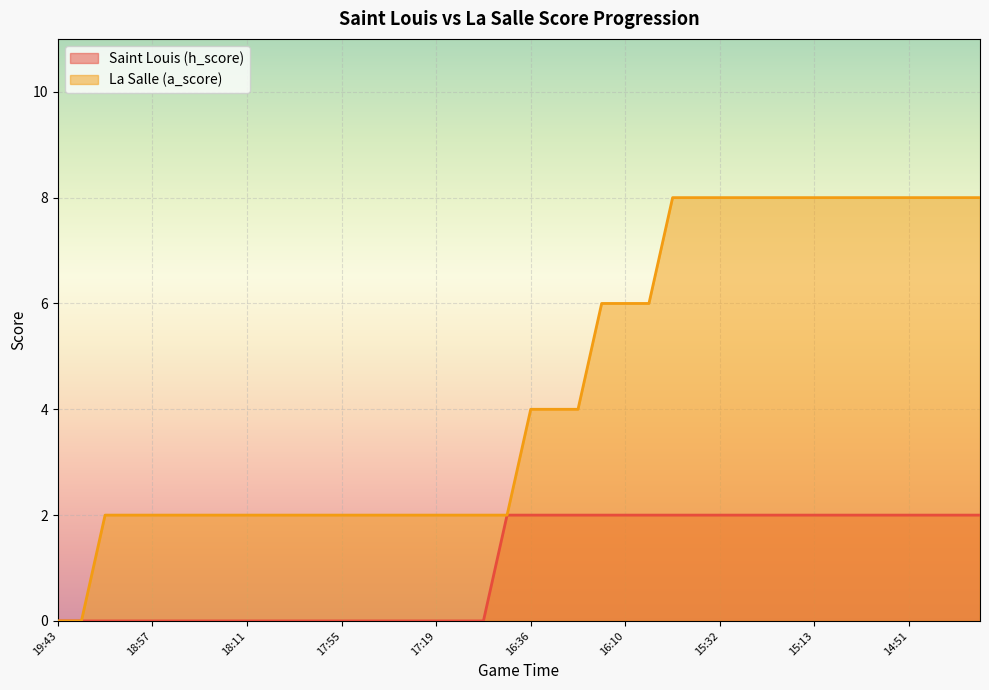

The value of Saint Louis (h_score) at 15:32 is 3. True or false?

False